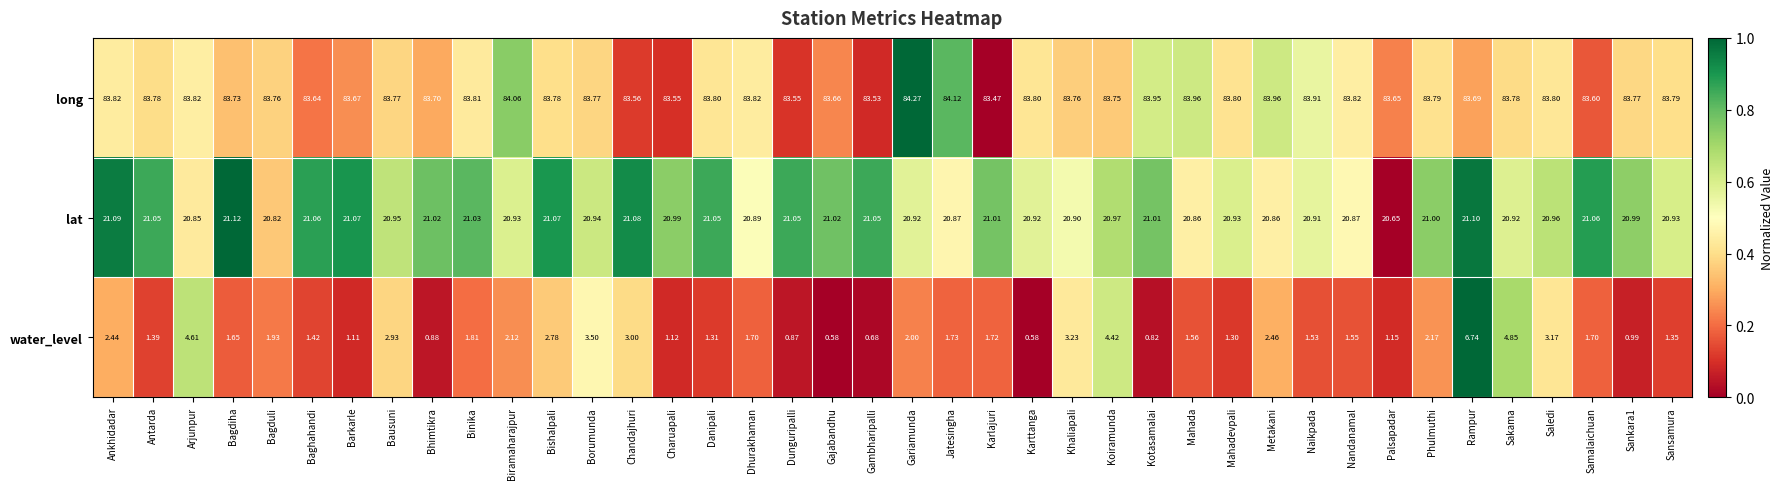

Which series changed the most between Naikpada and Palsapadar?

water_level